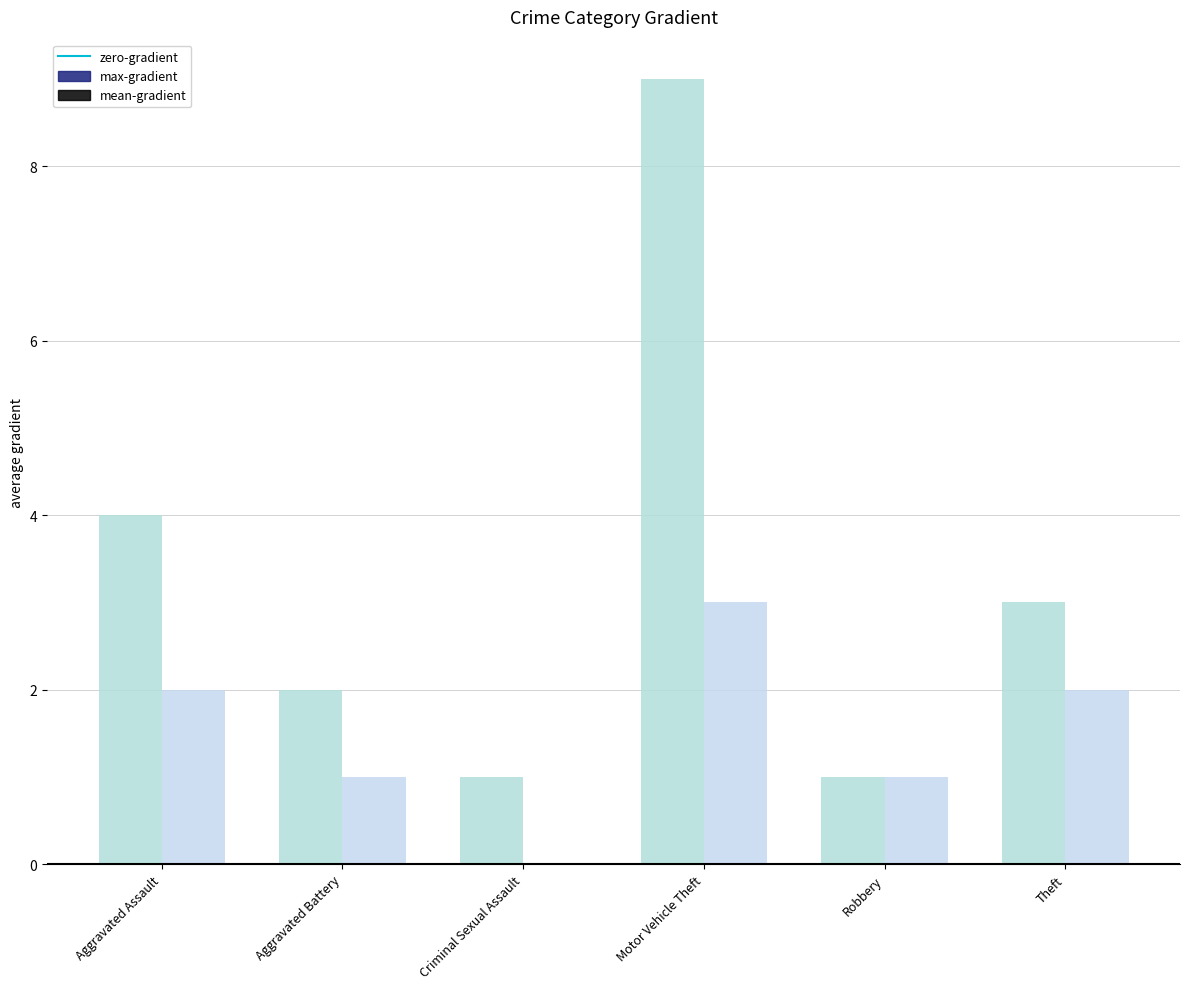

Reading left to right, transcribe all the data shown in this chart.

max-gradient: Aggravated Assault=4	Aggravated Battery=2	Criminal Sexual Assault=1	Motor Vehicle Theft=9	Robbery=1	Theft=3
mean-gradient: Aggravated Assault=2	Aggravated Battery=1	Criminal Sexual Assault=0	Motor Vehicle Theft=3	Robbery=1	Theft=2